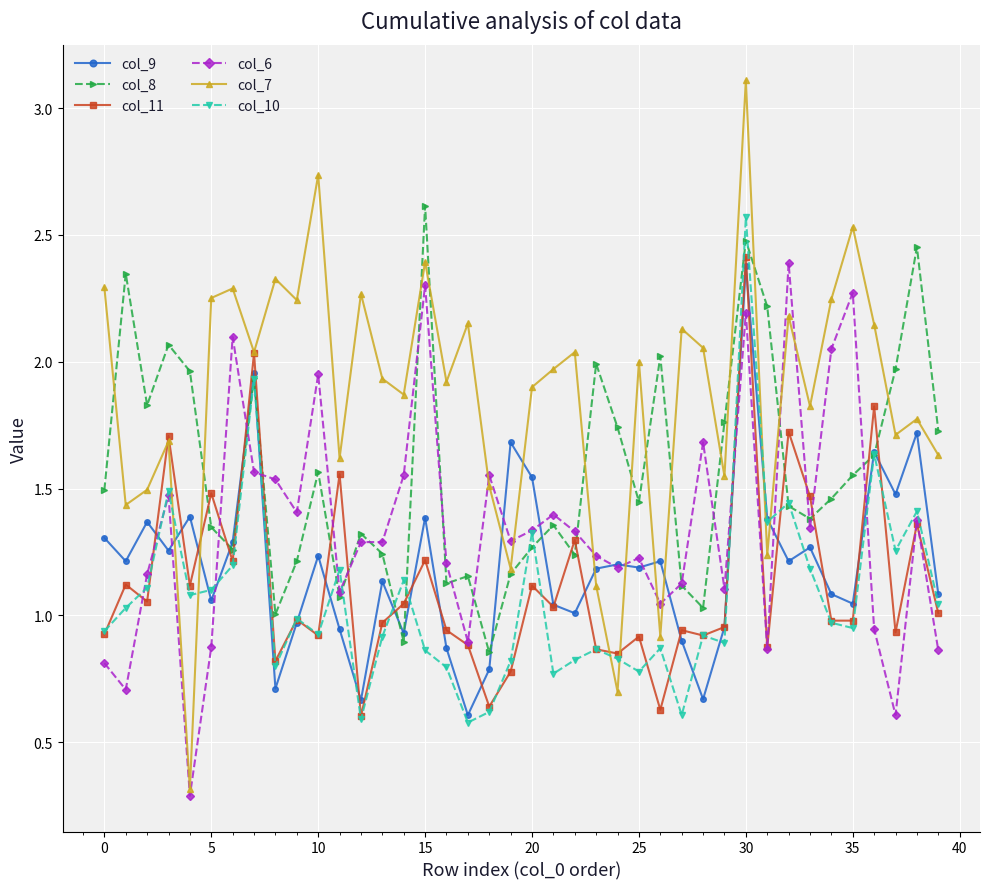

Which series has the largest range (max minus min)?

col_7